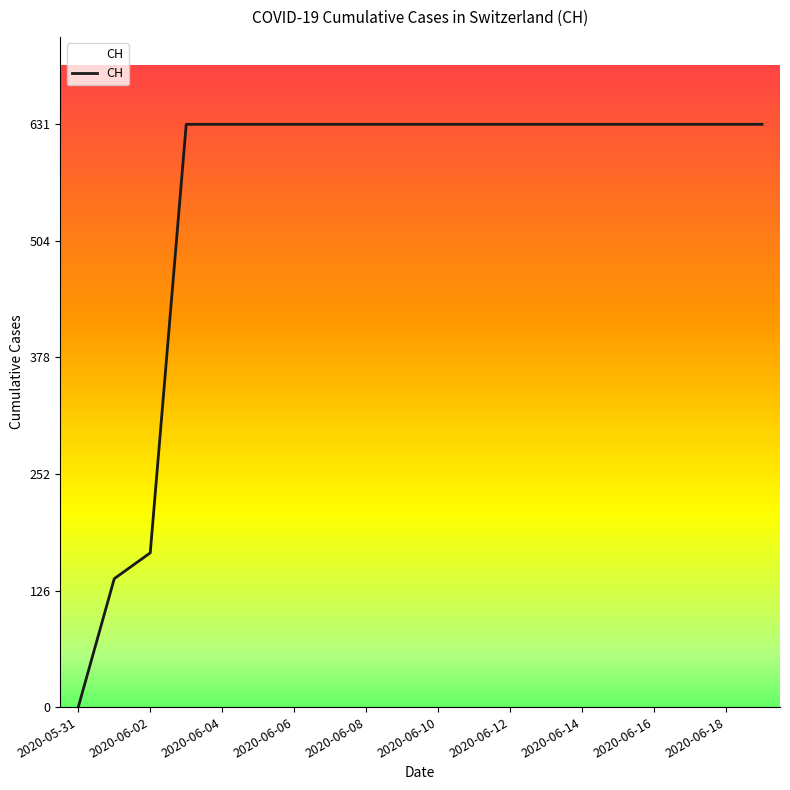

What is the difference between the maximum and minimum values?

631